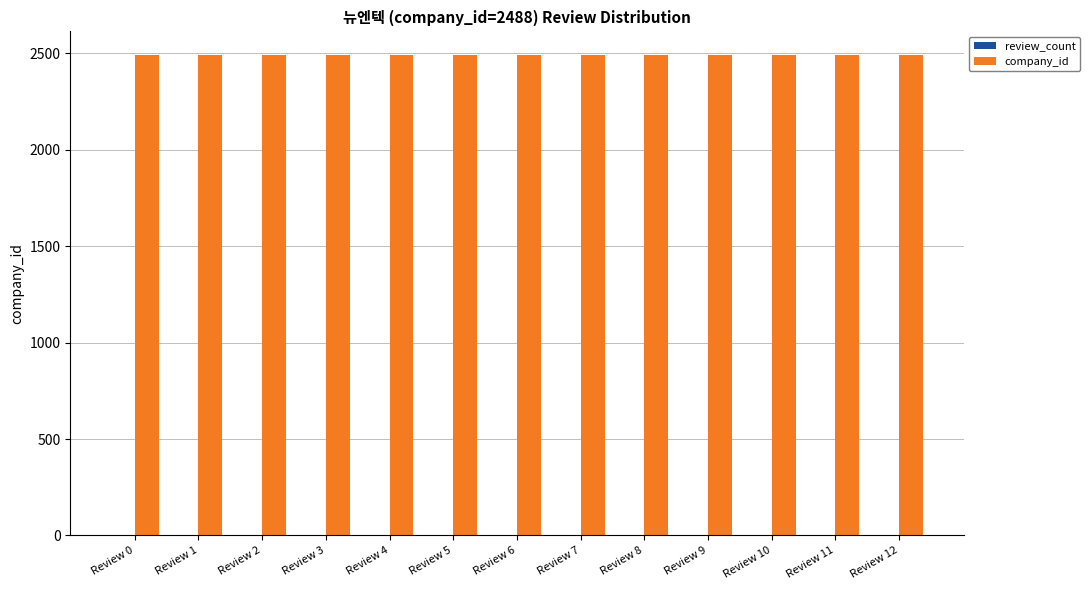

Are the bars grouped side by side (vs. stacked)?

Yes